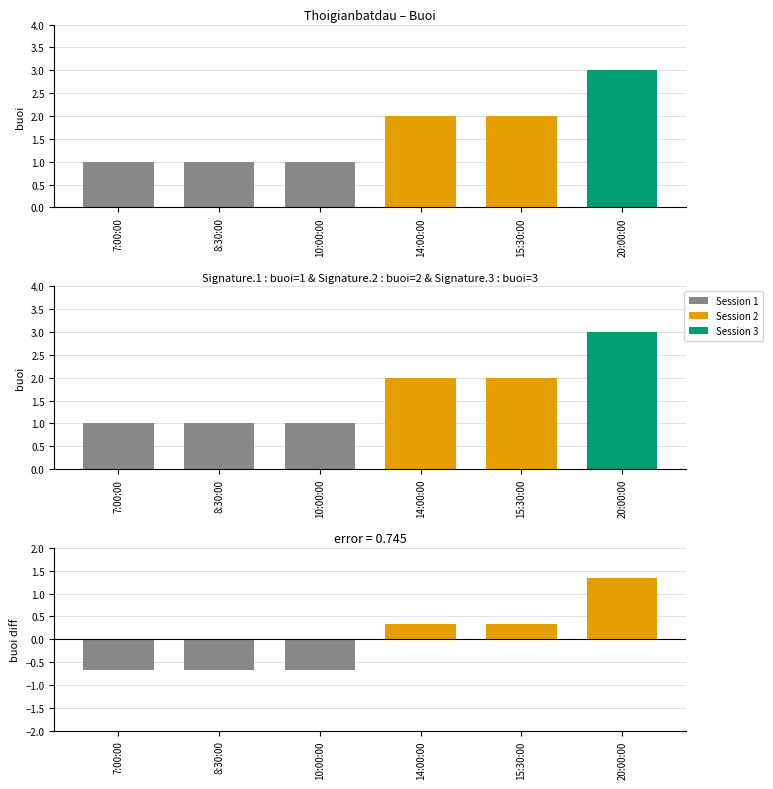

Reading right to left, transcribe all the data shown in this chart.

3	2	2	1	1	1